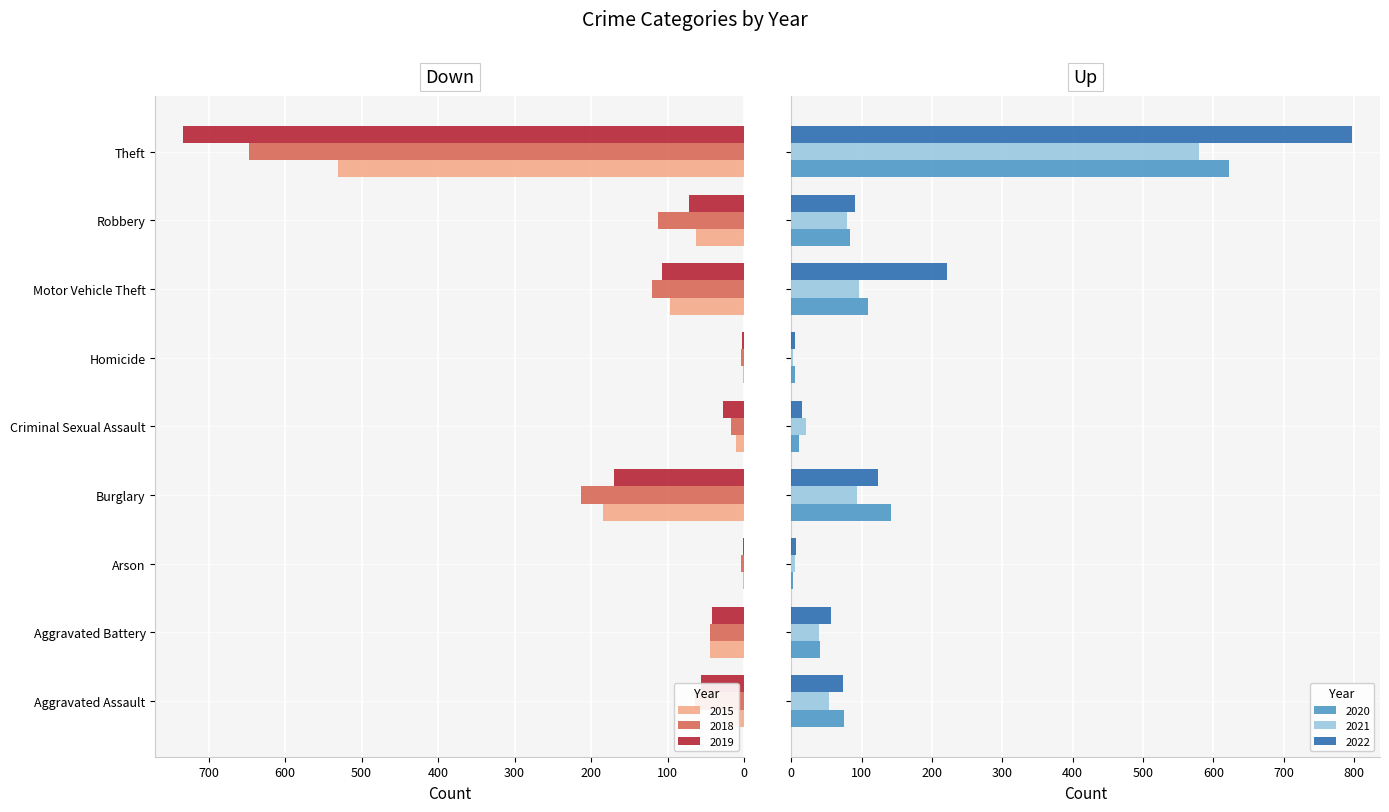

What is the difference between the 2021 values at Arson and Aggravated Battery?

35